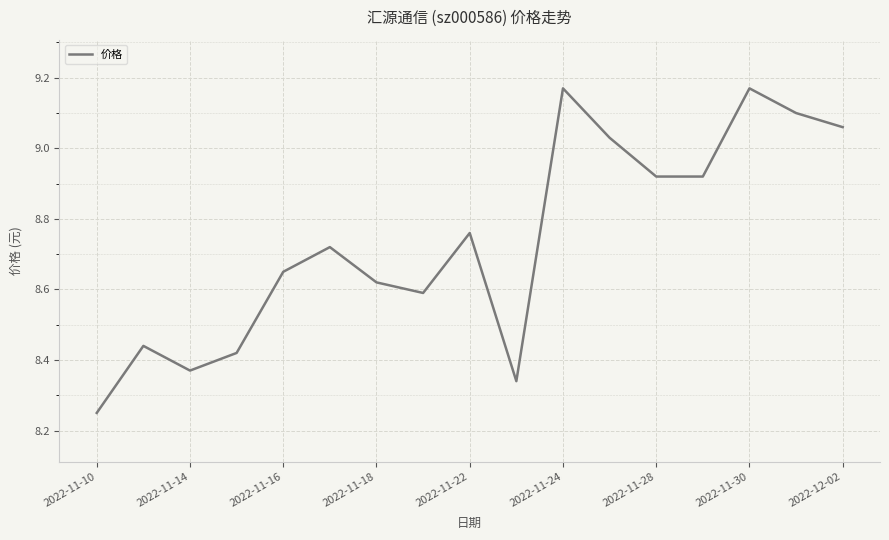

What is the difference between the maximum and minimum values?

0.9